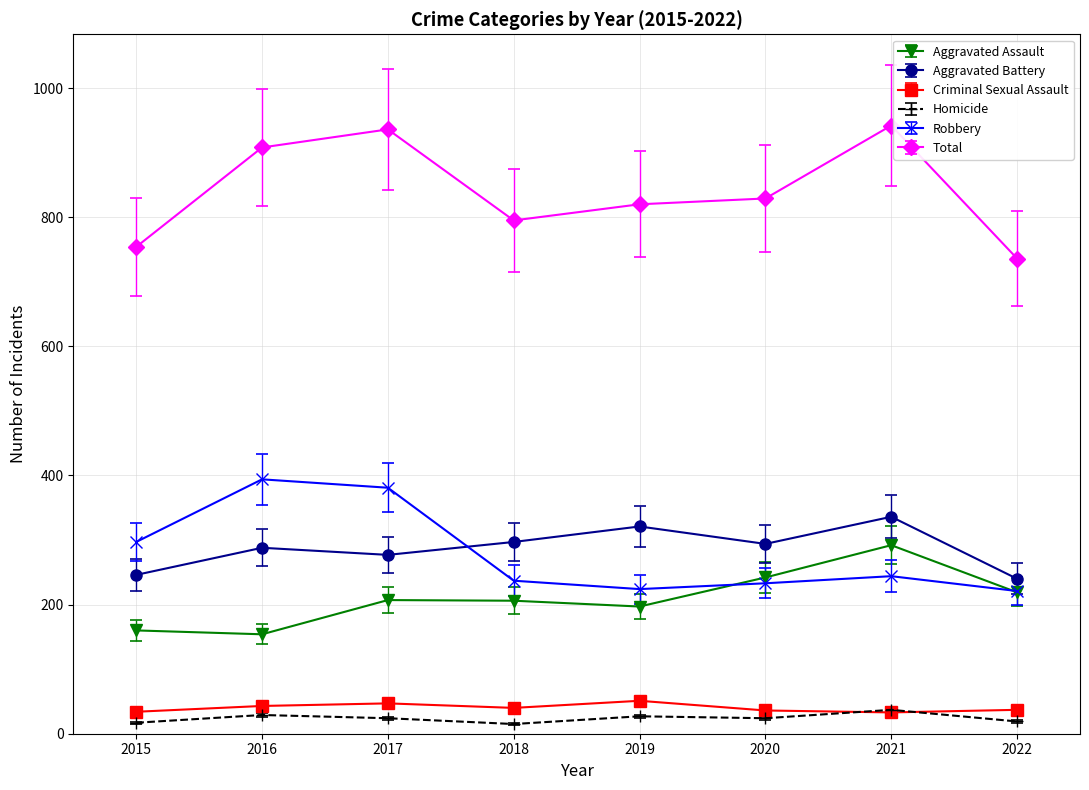

Rank the series by their maximum value, from lowest to highest.

Homicide, Criminal Sexual Assault, Aggravated Assault, Aggravated Battery, Robbery, Total